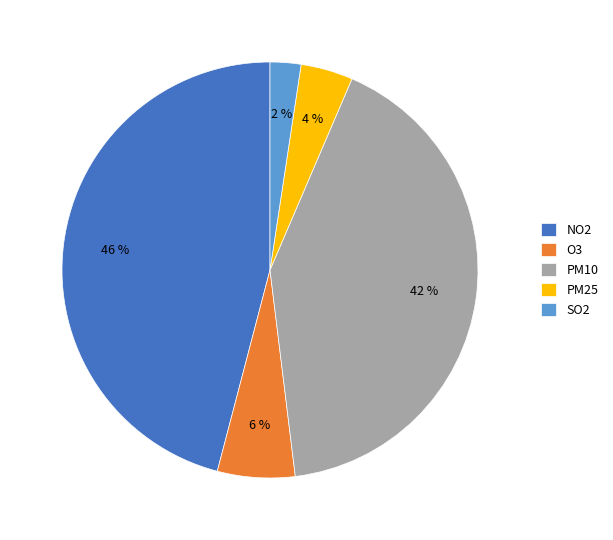

To the nearest percent, what percentage of the pie is NO2?

46%